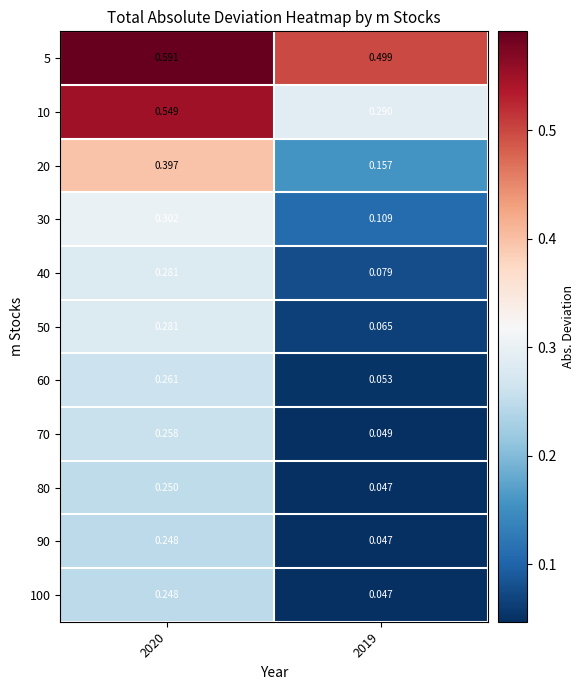

How many distinct data groups are displayed?

11